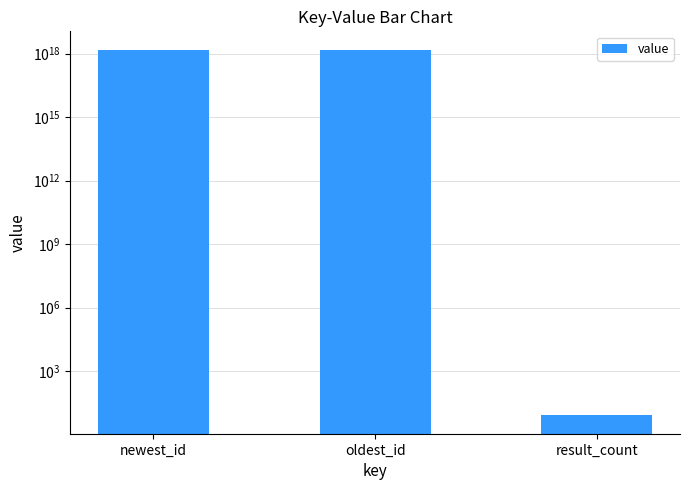

What is the change in value from newest_id to result_count?

-1551945777861500928